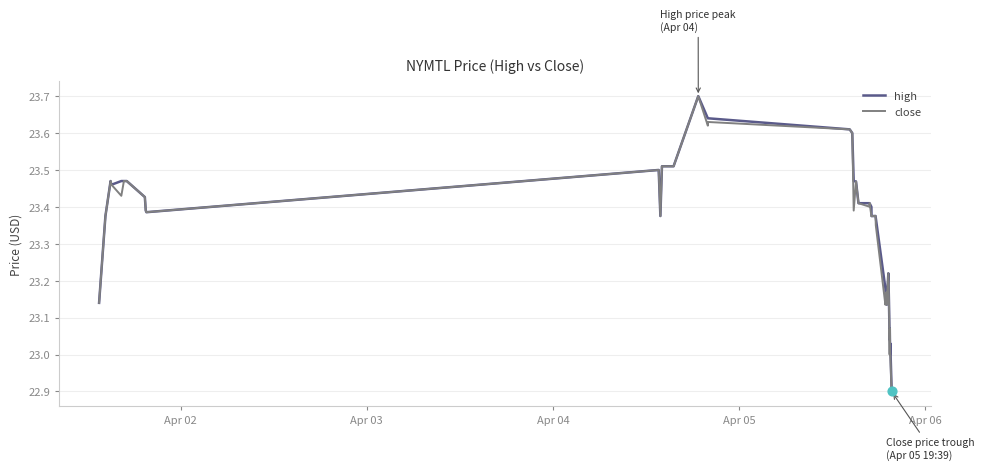

Which series has the largest range (max minus min)?

close